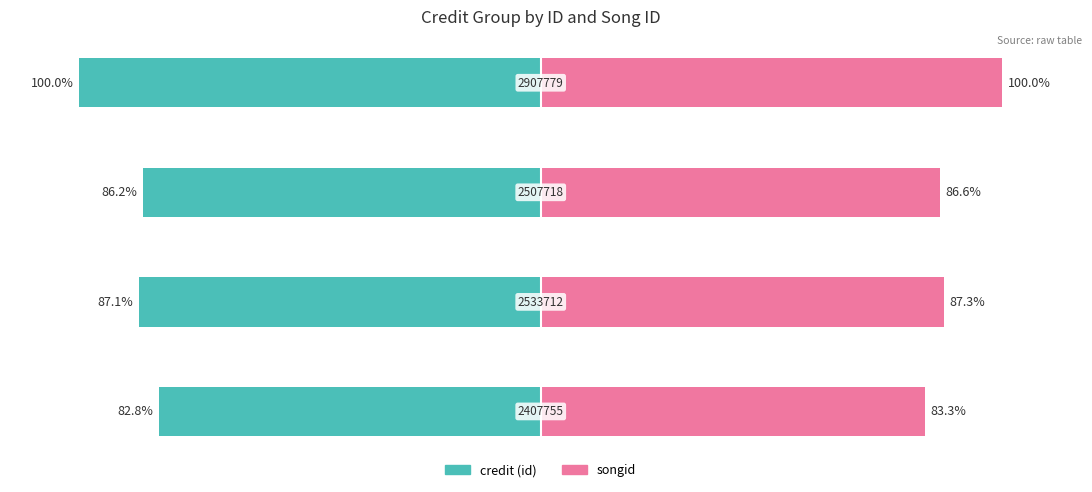

The credit (id) series shows -136.0 at −150. True or false?

False